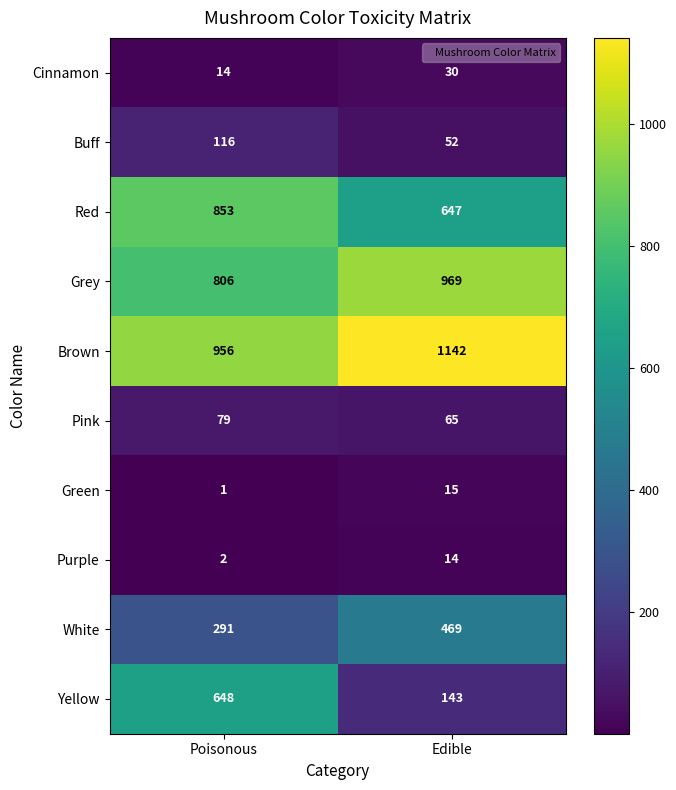

Is it true that Purple equals 9 at Edible?

False